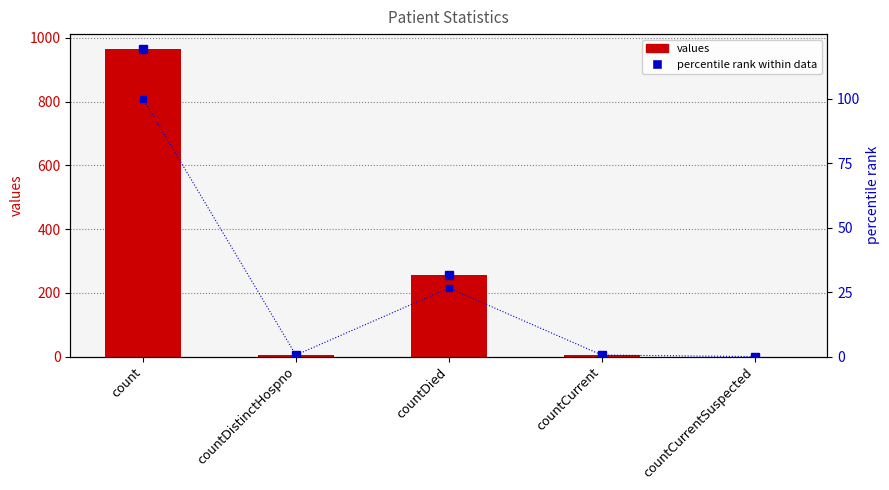

Reading left to right, list all the values displayed in this chart.

values: 964.0	6.0	256.0	6.0	0.0
percentile rank within data: 100.0	0.6	26.6	0.6	0.0